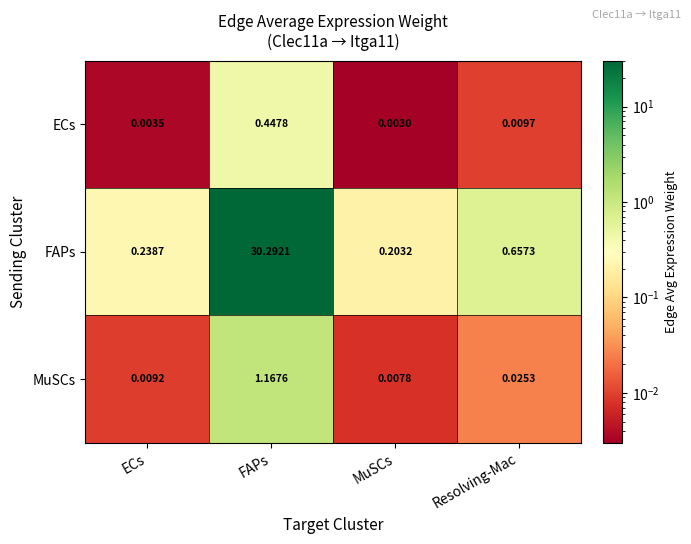

At how many categories does at least one series exceed 11?

1